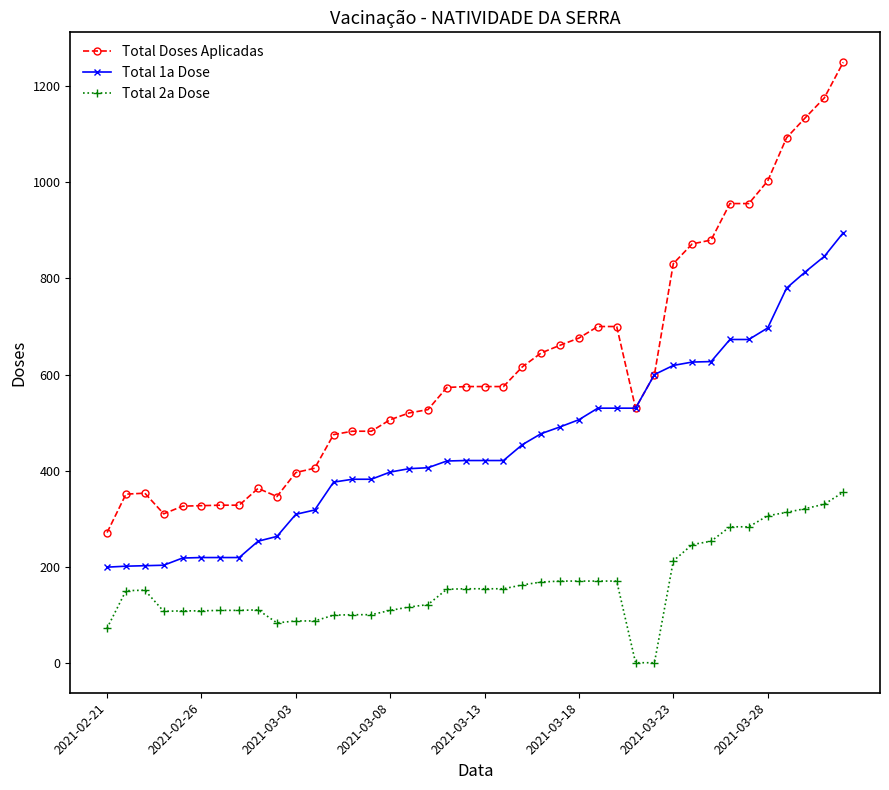

What is the maximum value for Total Doses Aplicadas?

1250